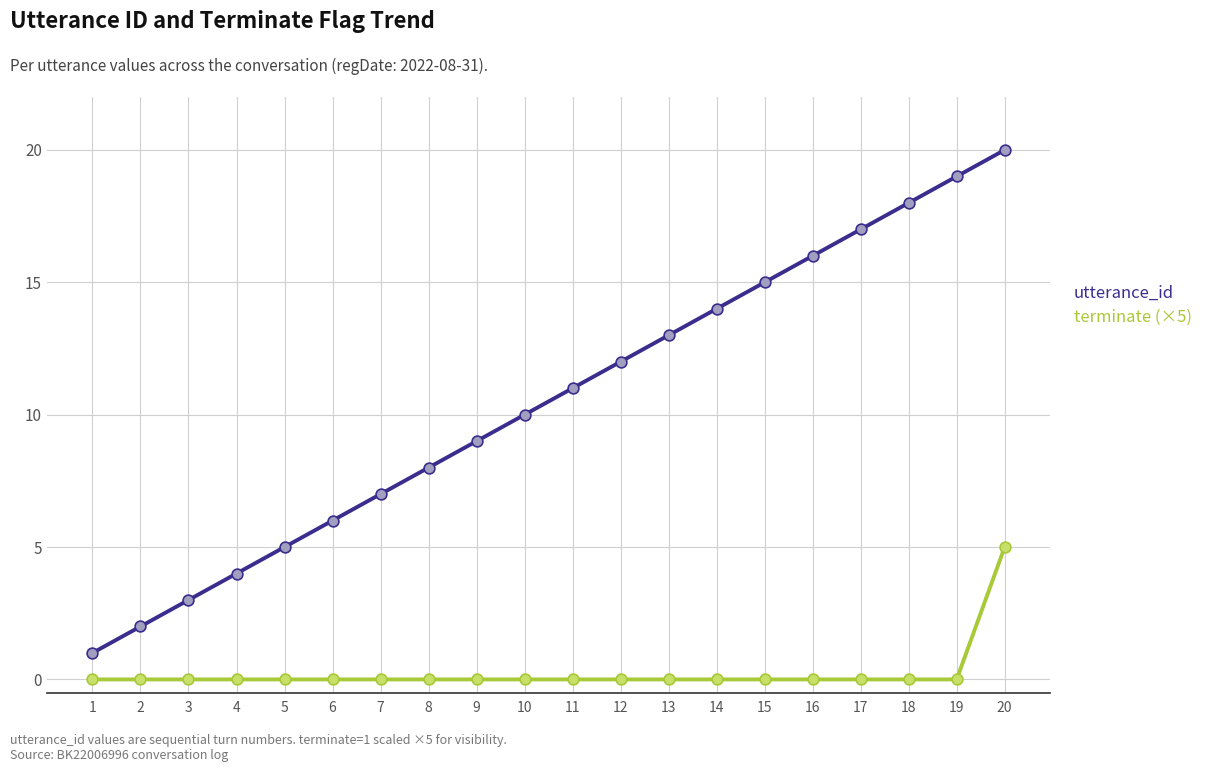

At which category is the sum across all series the highest?

20